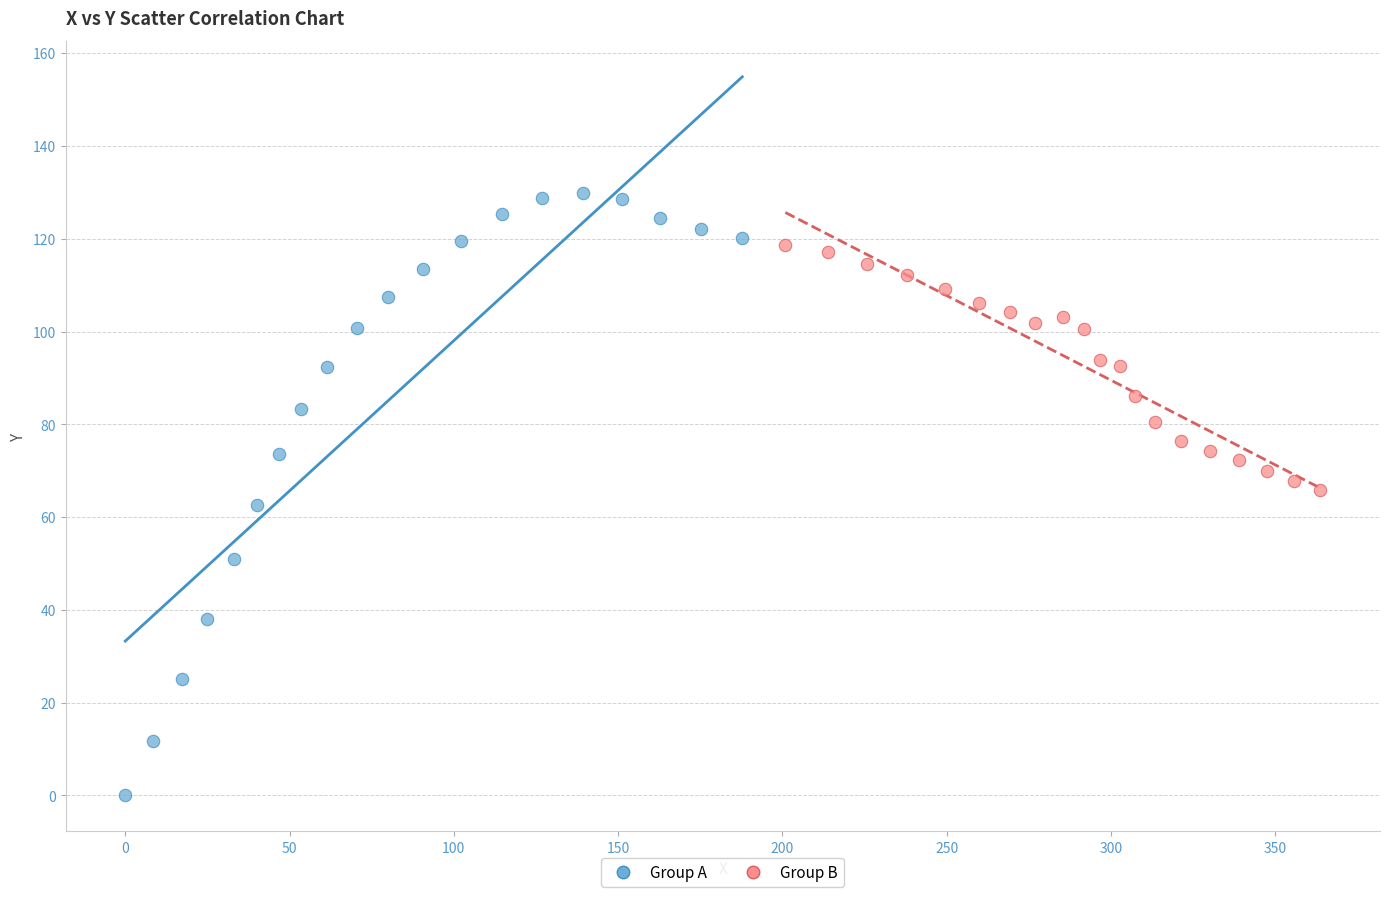

Which series has the largest Y range (max minus min)?

Group A